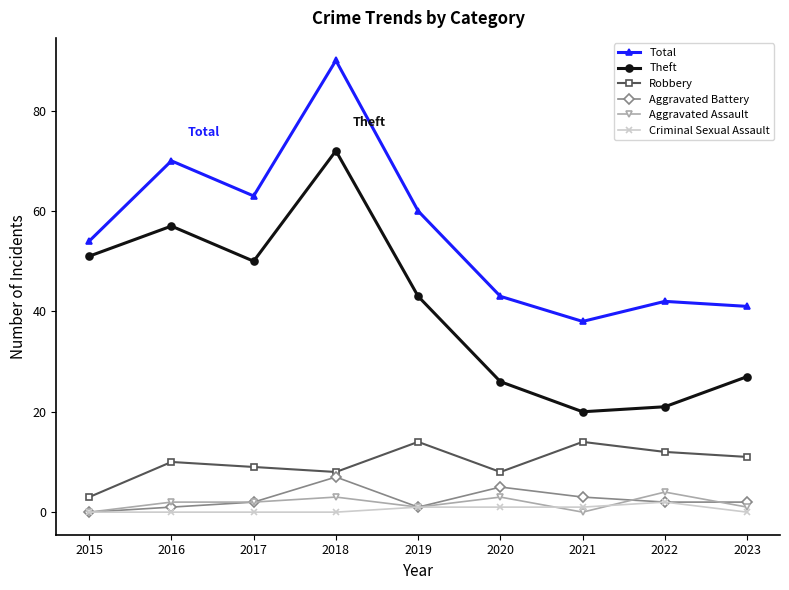

What is the sum of all Aggravated Battery values?

23